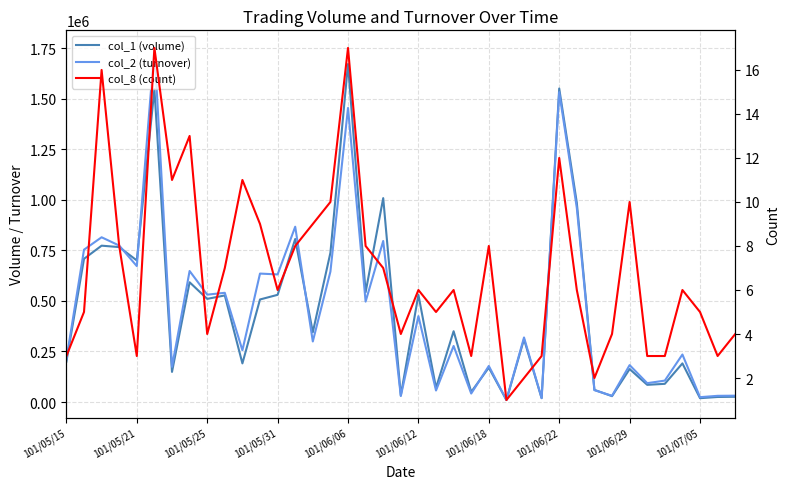

Is the value of col_1 (volume) at 11 greater than the value of col_2 (turnover) at 19?

Yes